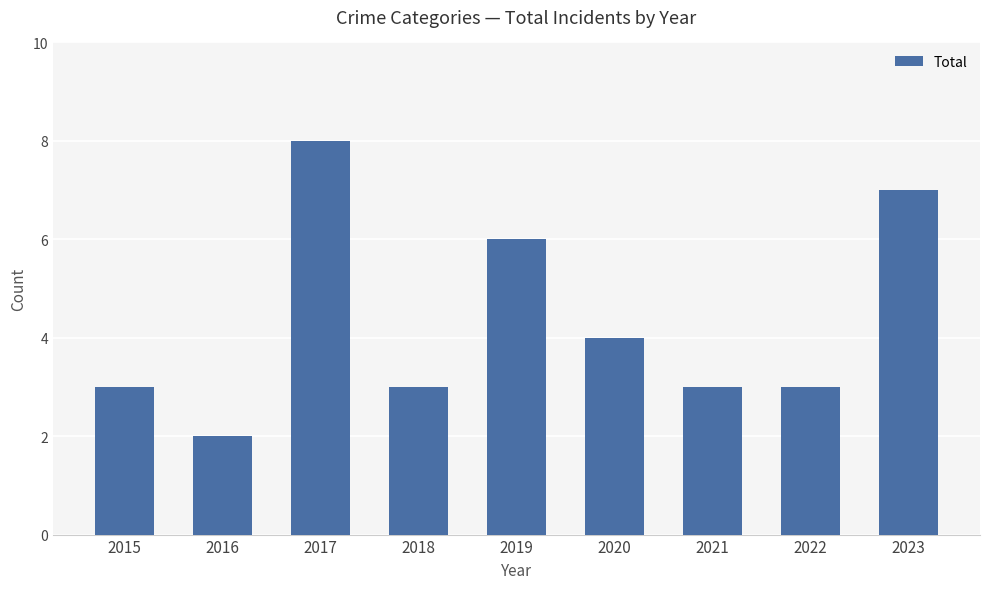

Read the value at 2019.

6